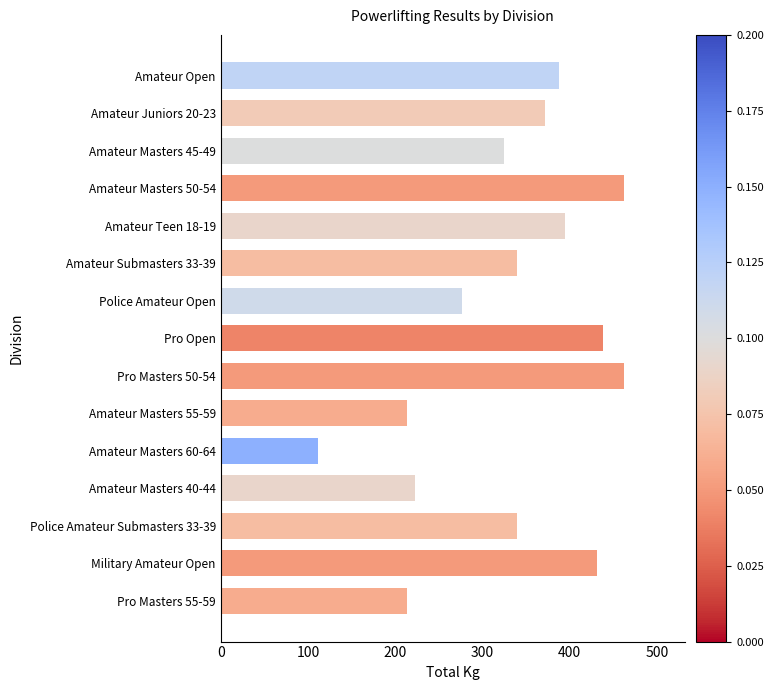

What is the smallest value displayed?

111.1